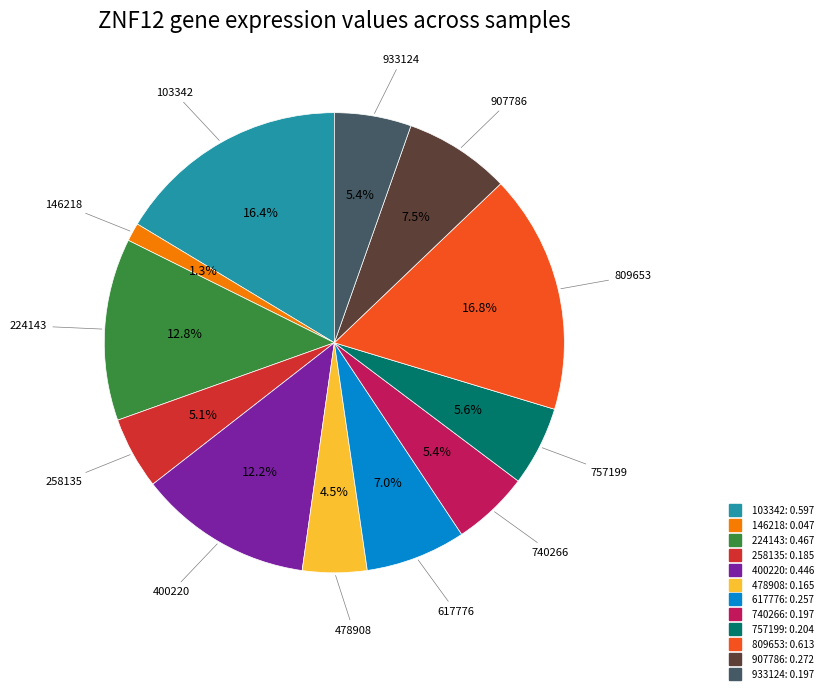

Between 258135 and 617776, which is larger?

617776